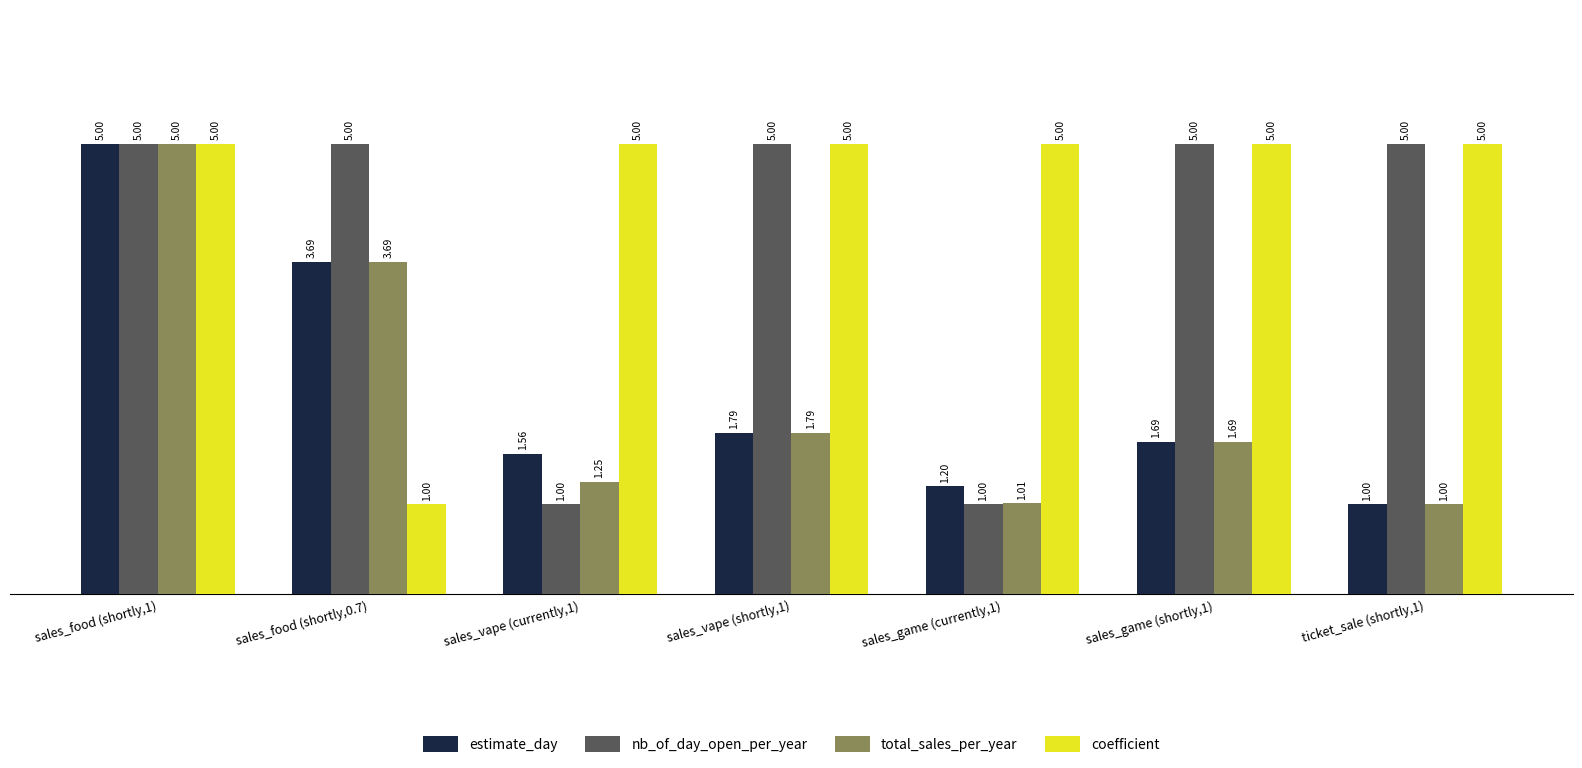

Rank the series at sales_vape (currently,1) from highest to lowest value.

coefficient, estimate_day, total_sales_per_year, nb_of_day_open_per_year